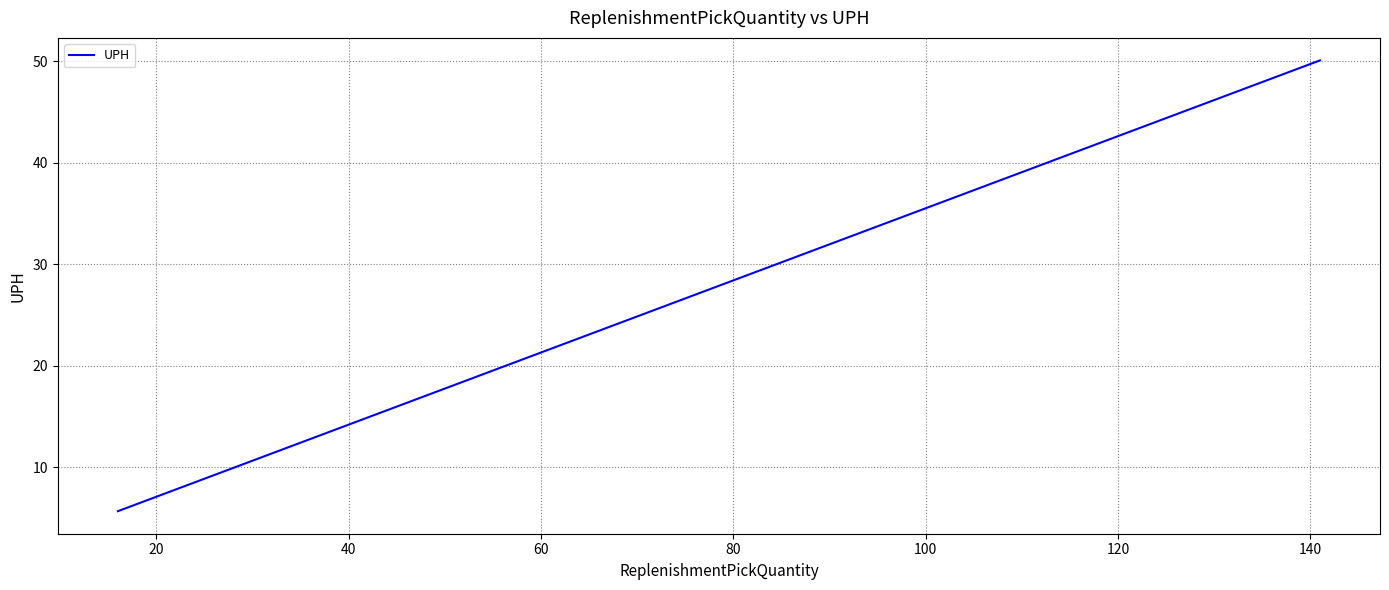

What is the average value?

23.4